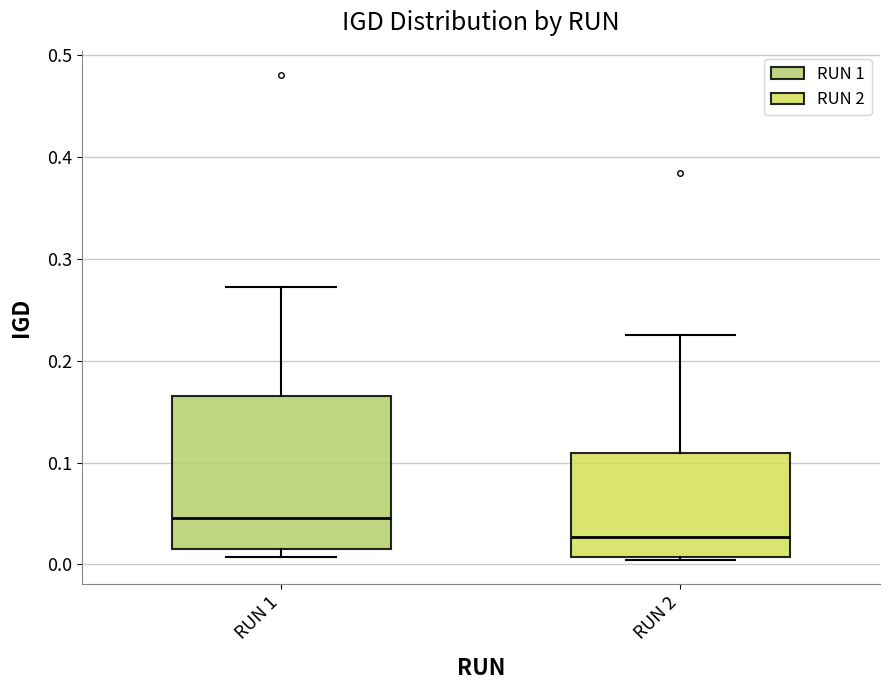

Which box is the tallest, from its lower edge to its upper edge?

RUN 1